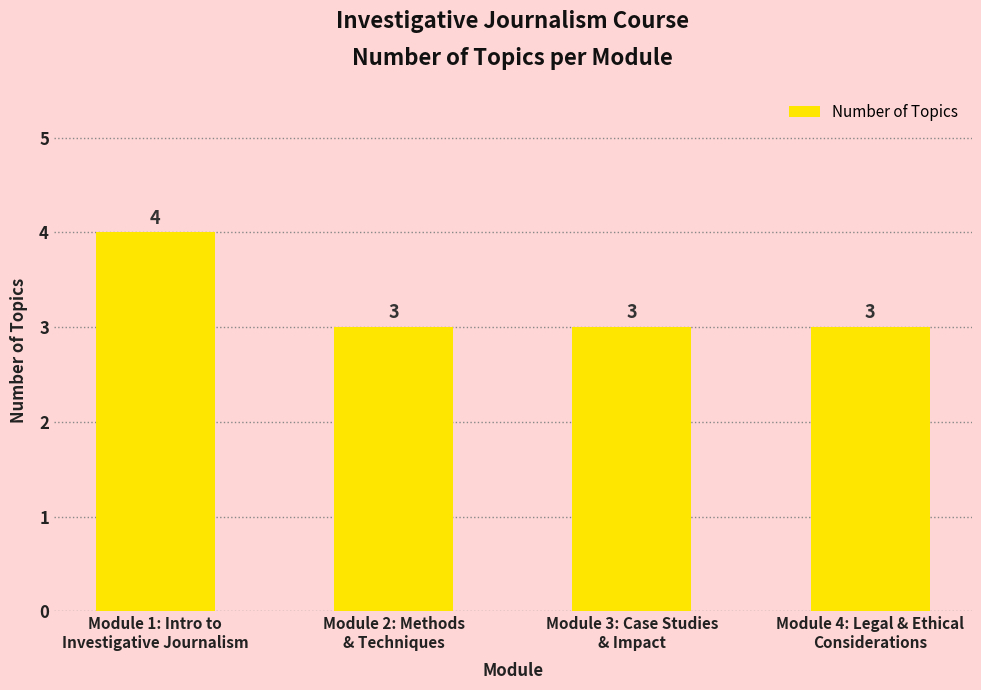

What is the label of the 3rd bar from the right?

Module 2: Methods
& Techniques